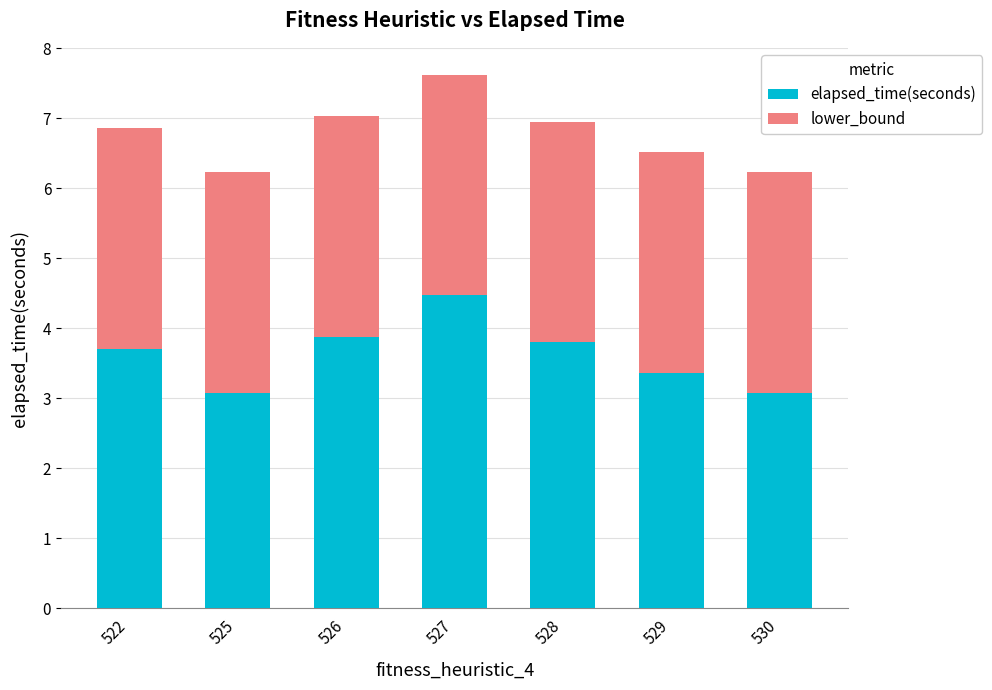

Which category has the highest value in the elapsed_time(seconds) series?

527